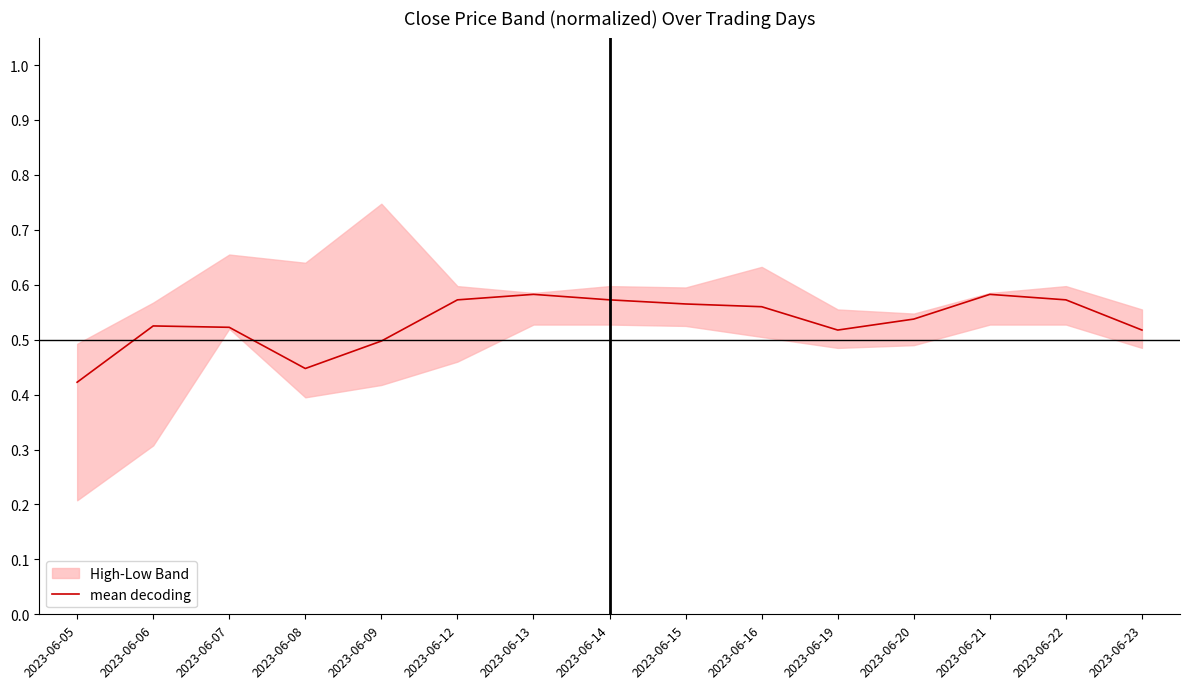

How many points are lower than both their immediate neighbors (excluding endpoints)?

2